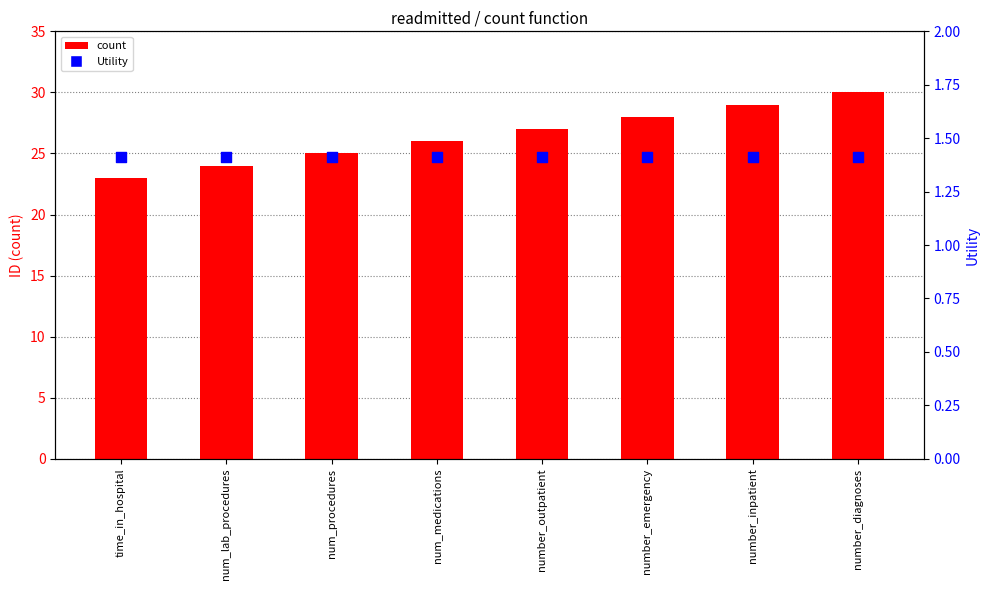

Which series contains the highest Y value?

count